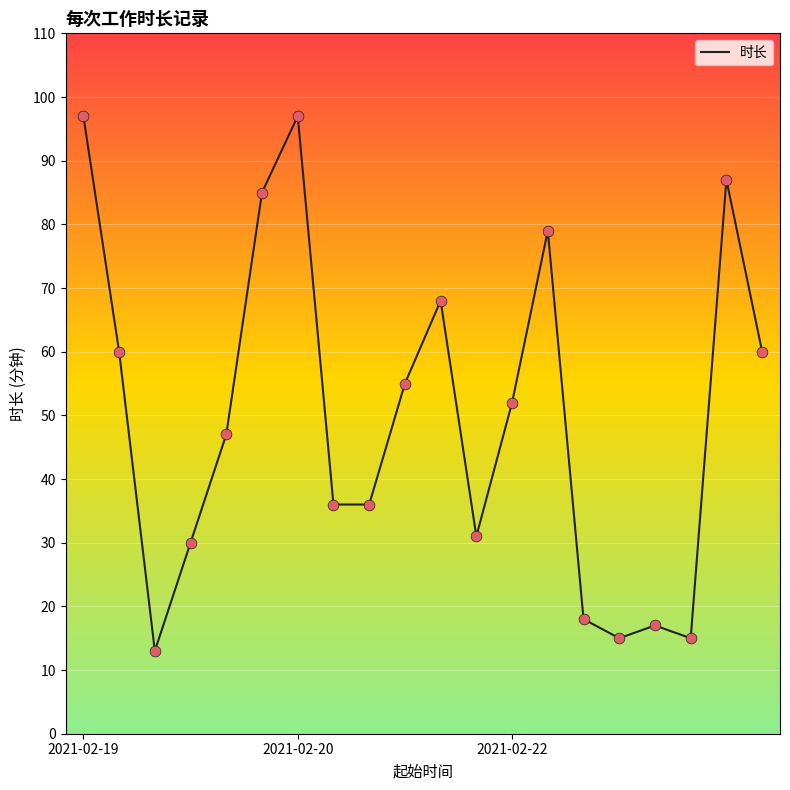

What is the difference between the maximum and minimum values?

84